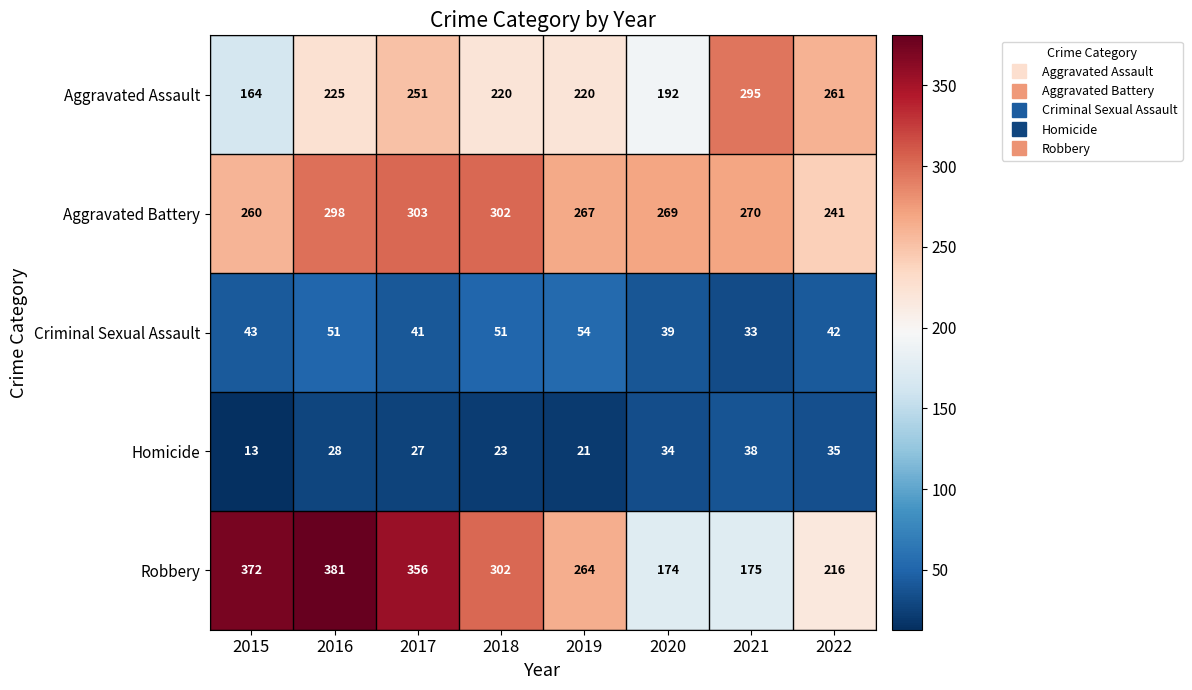

List the series in order of their peak value, highest first.

Robbery, Aggravated Battery, Aggravated Assault, Criminal Sexual Assault, Homicide